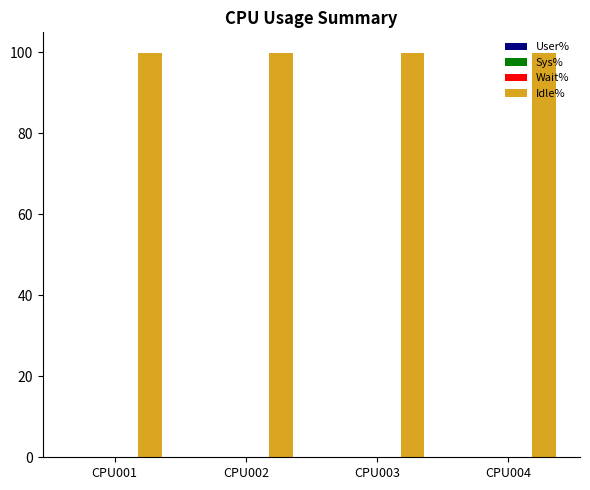

What is the greatest value displayed?

99.9